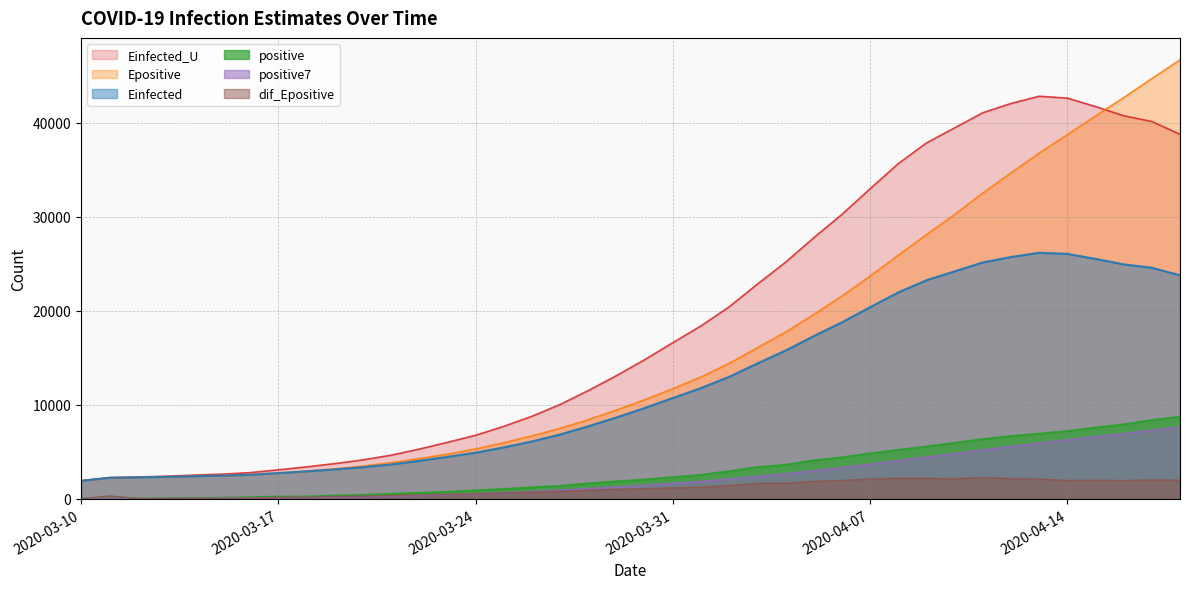

What is the greatest value displayed?

46680.3